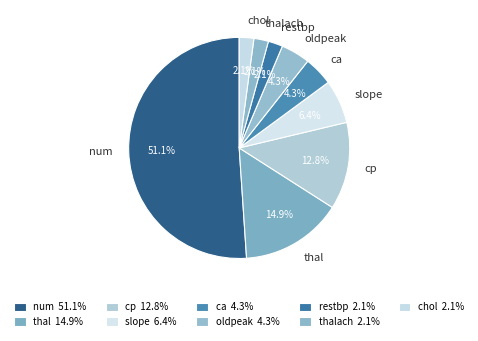

What percentage do thalach and oldpeak together represent?

6.4%